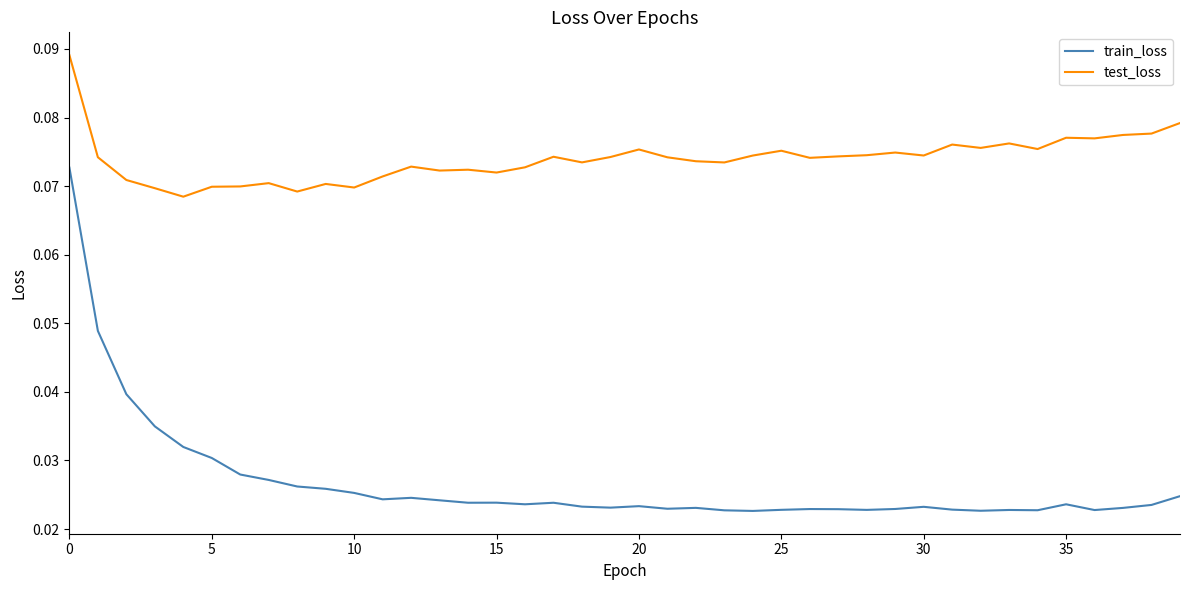

Which series has the largest total across all categories?

test_loss